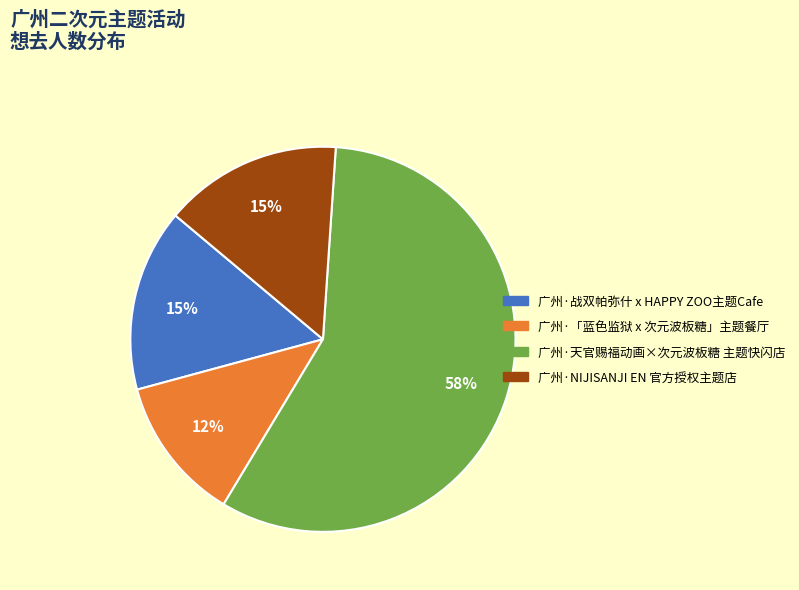

To the nearest percent, what portion does 广州·天官赐福动画×次元波板糖 主题快闪店 represent?

58%